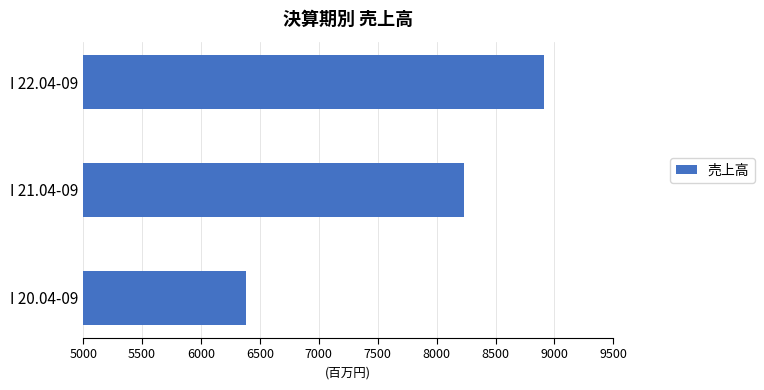

Where is the data nearest to the value 7645?

I 21.04-09